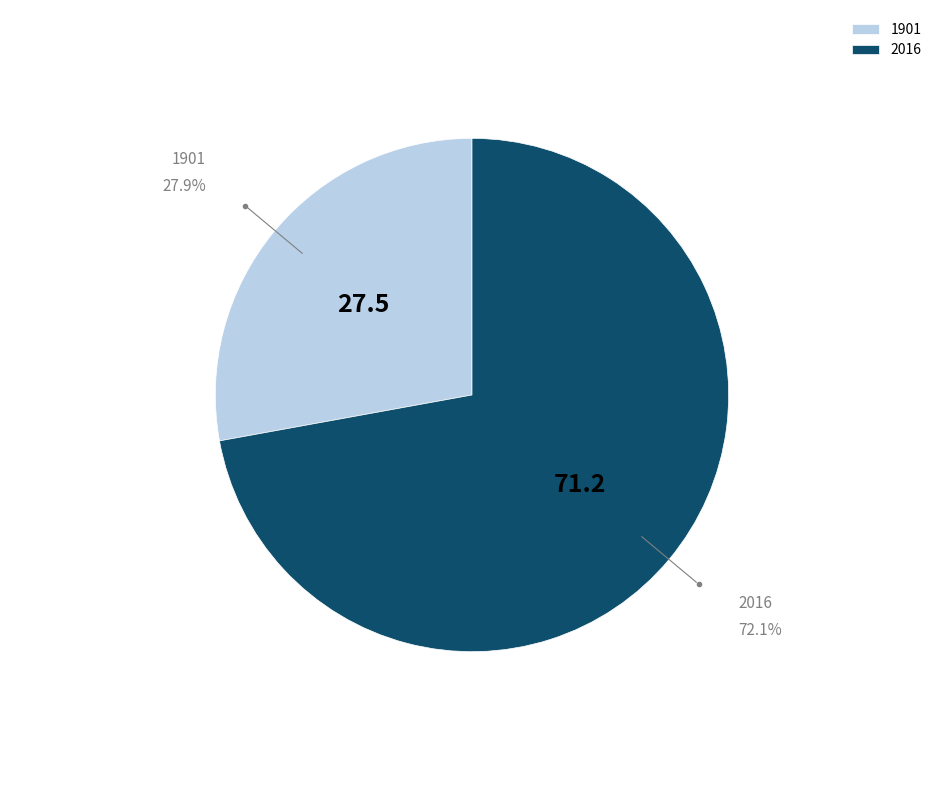

Rank the categories by value from lowest to highest.

1901, 2016